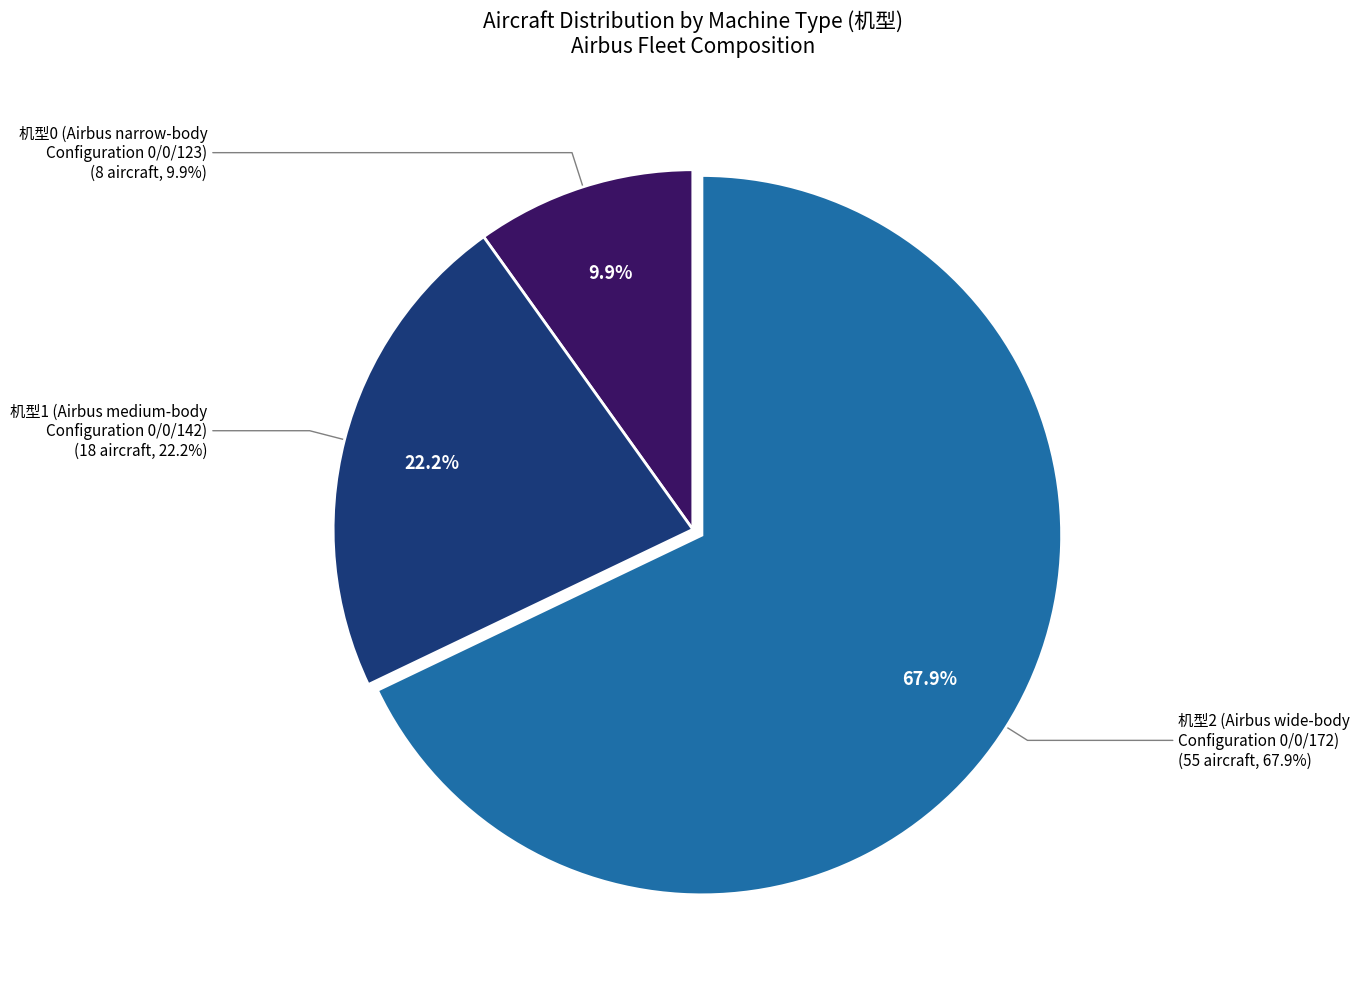

True or false: 2 accounts for 78% of the total.

False